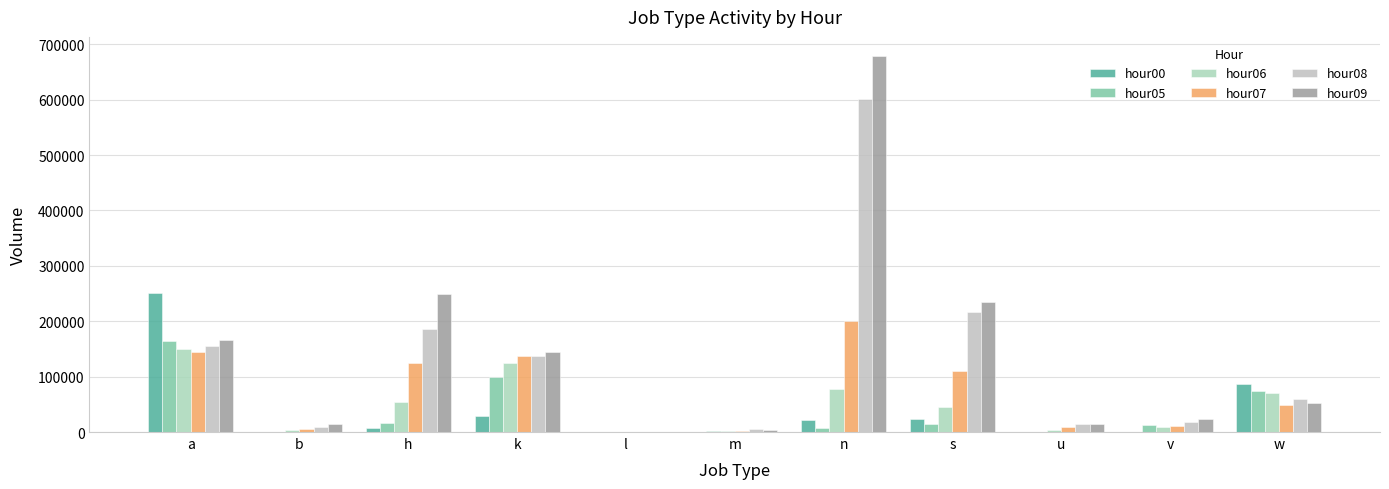

List the series in order of their peak value, lowest first.

hour06, hour05, hour07, hour00, hour08, hour09